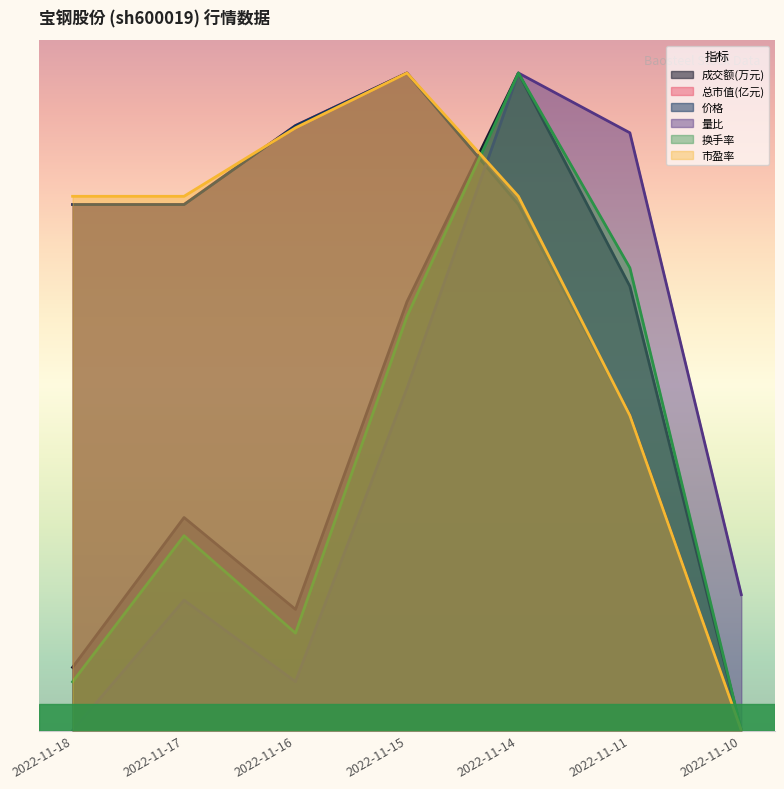

After their last crossing, which series has the higher values: 市盈率 or 量比?

量比